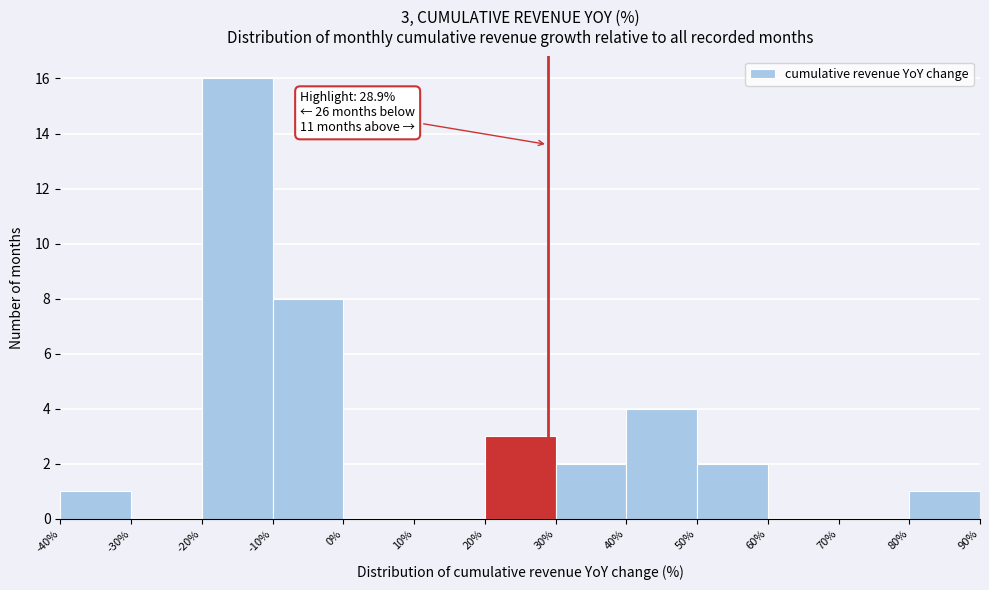

Over which range of the x-axis is the bar tallest?

-20% to -10%